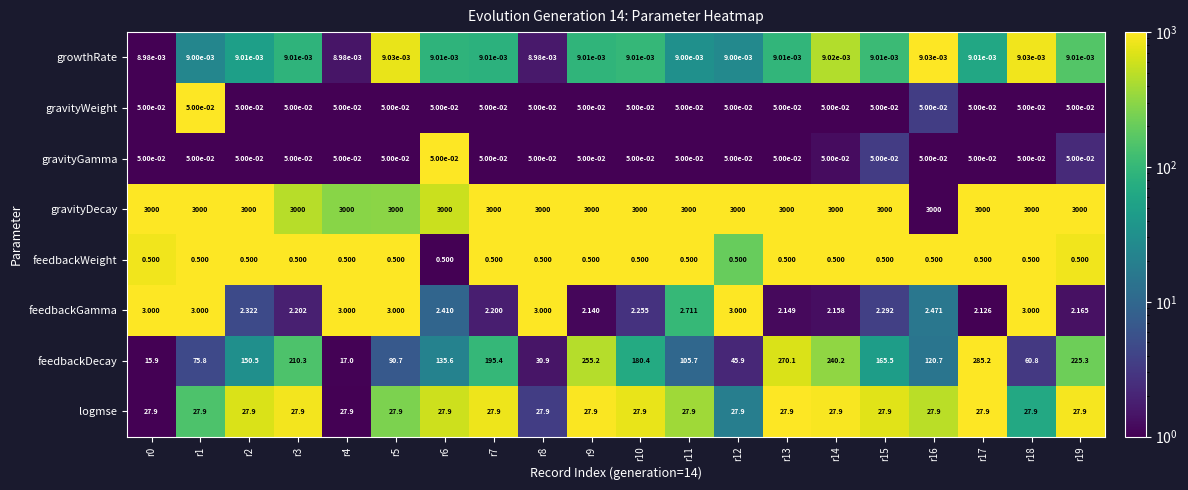

Count the number of categories in the chart.

20